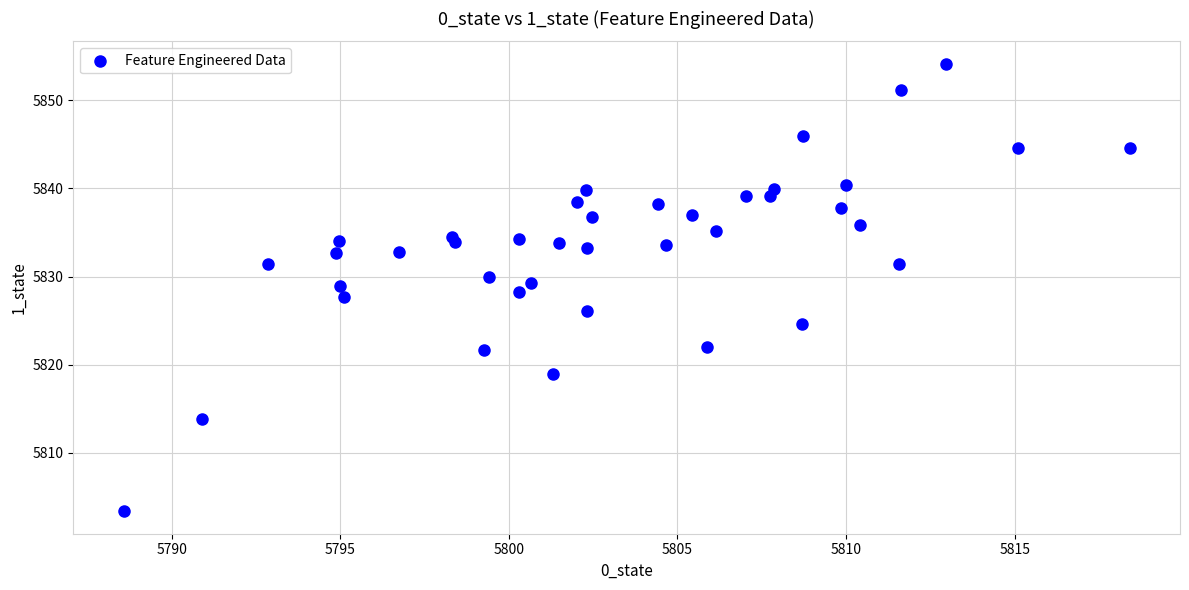

What is the range of Y values (max minus min)?

50.8